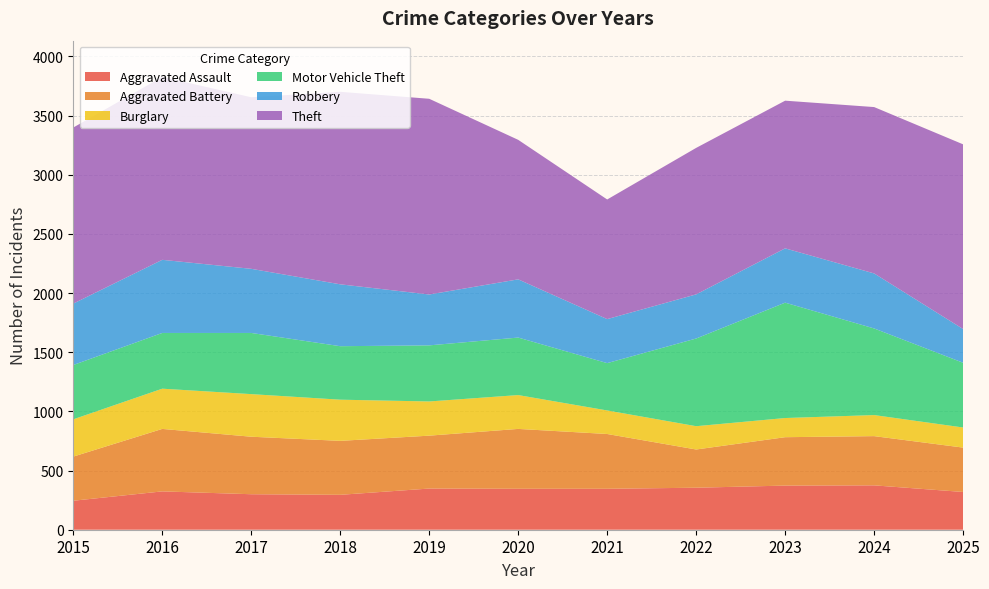

Reading right to left, transcribe all the data shown in this chart.

Aggravated Assault: 319	375	373	355	346	346	348	295	300	324	245
Aggravated Battery: 375	416	409	323	463	506	447	456	486	528	373
Burglary: 170	178	162	197	199	286	289	348	360	340	315
Motor Vehicle Theft: 547	732	975	741	400	486	474	452	517	471	459
Robbery: 285	465	459	373	372	492	430	523	542	618	519
Theft: 1561	1406	1248	1238	1011	1179	1654	1627	1450	1546	1488